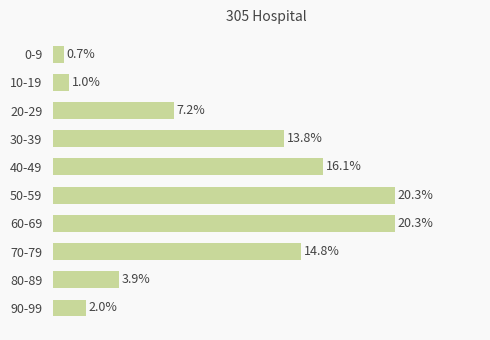

Are the bars horizontal?

Yes